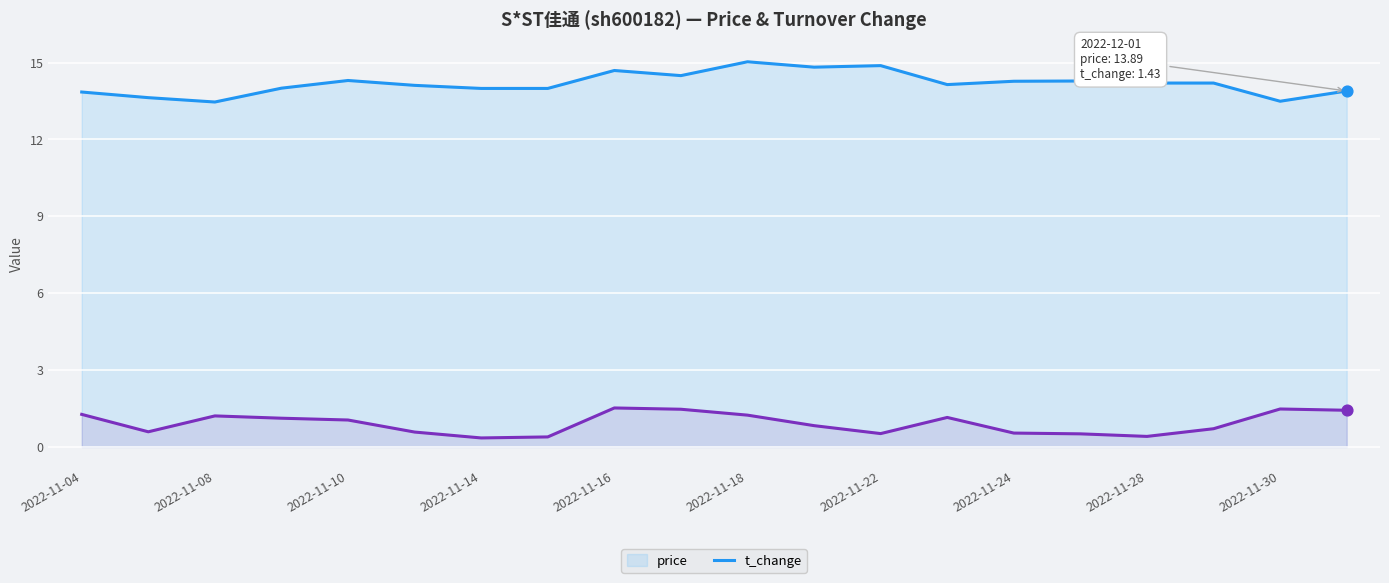

What is the total value across all series at 2022-11-22?

15.4